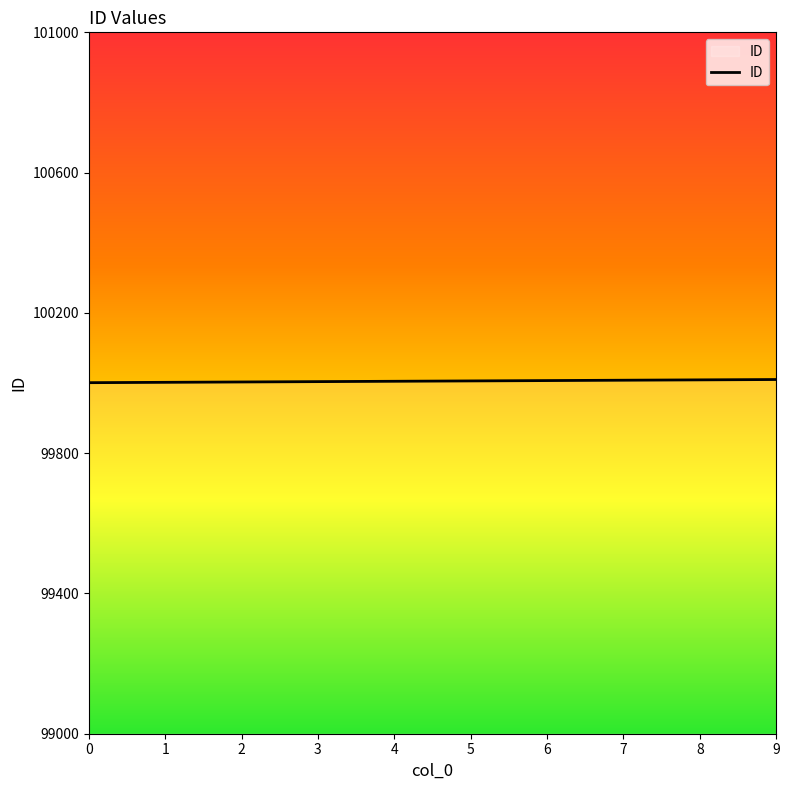

What is the maximum value shown in the chart?

100010